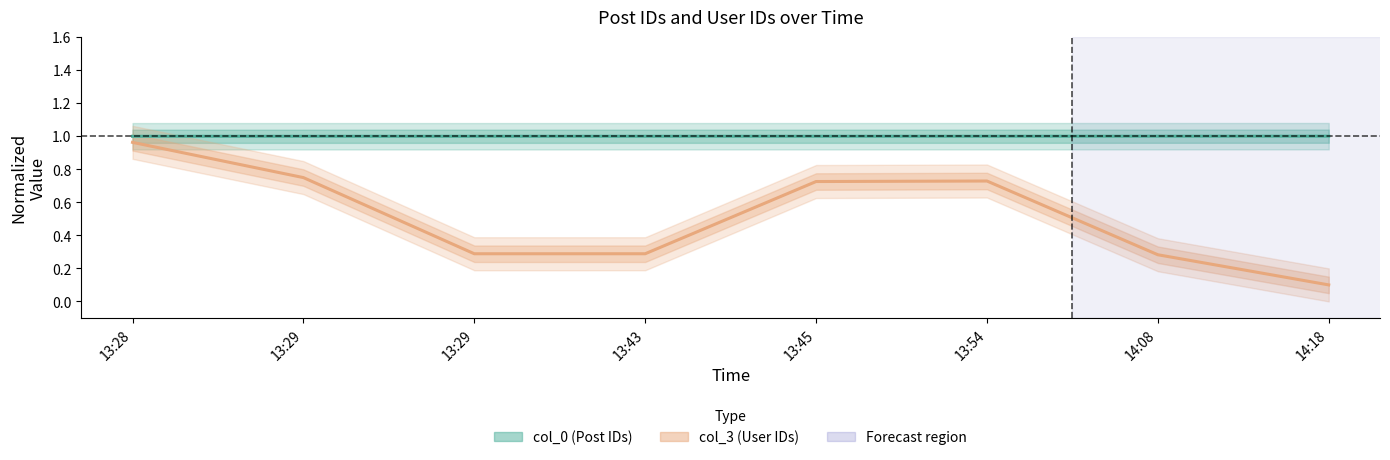

True or false: col_0 and col_3 intersect in this chart.

False